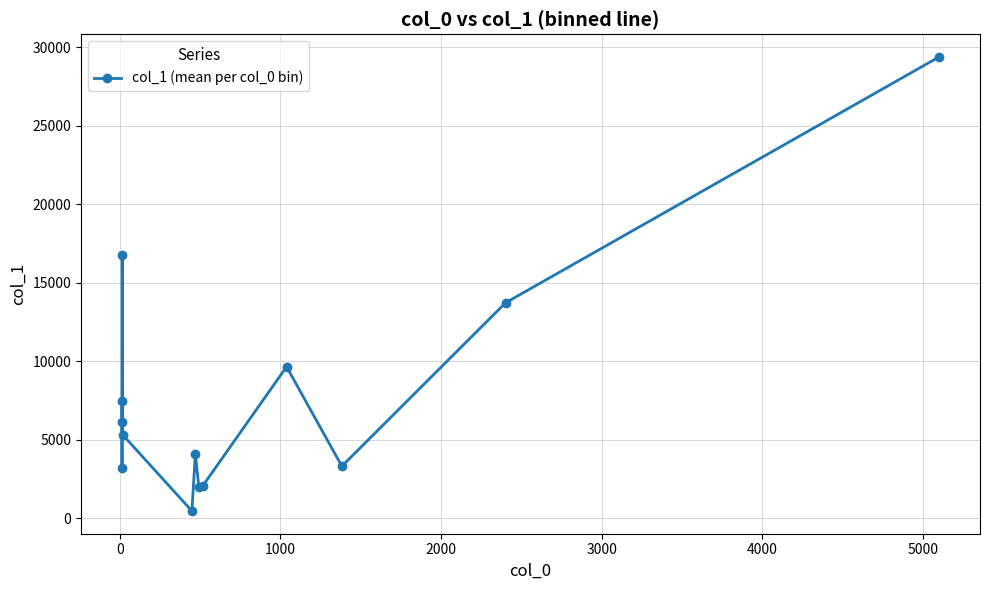

What is the value of the 2nd point from the left?

3157.5